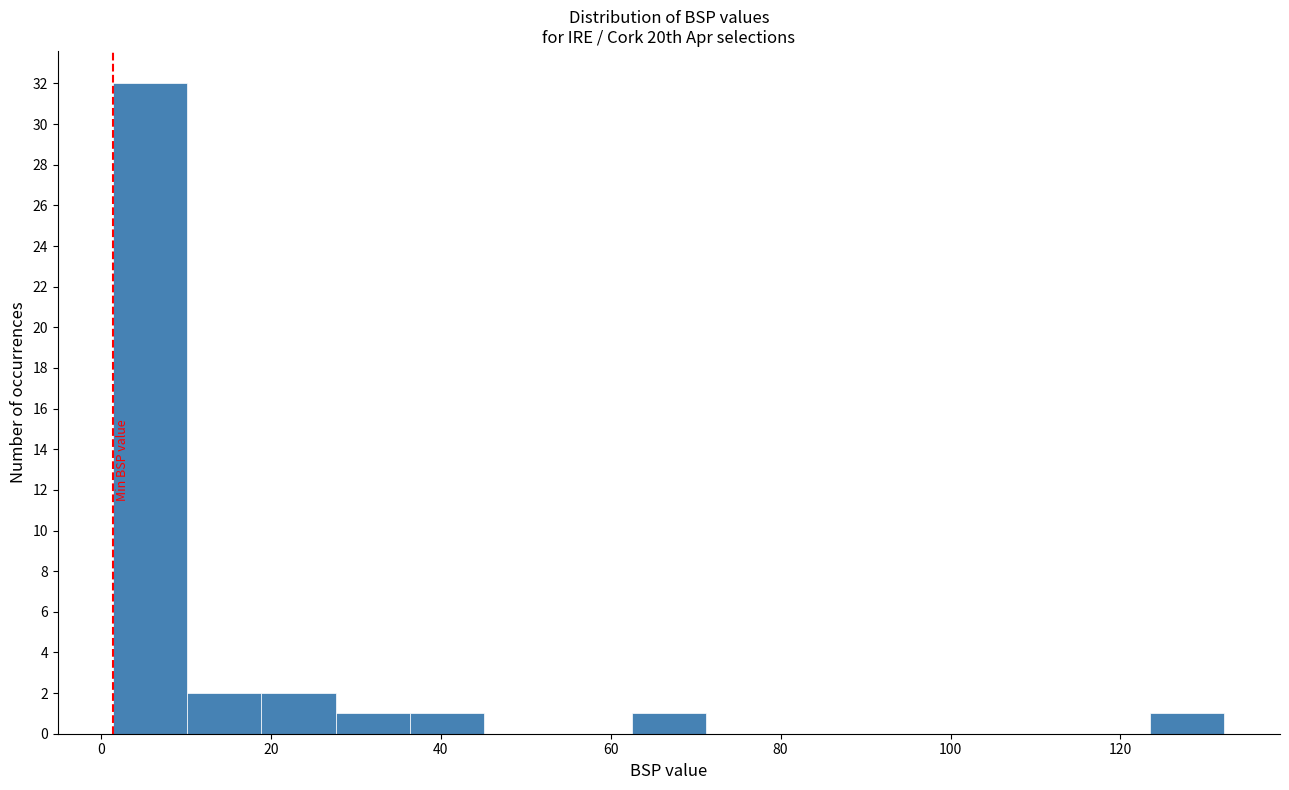

How tall is the bar that spans 124 to 132 on the x-axis? Neither the bar edges nor the heights are printed on the chart, so give them approximately, as read against the axes.

1